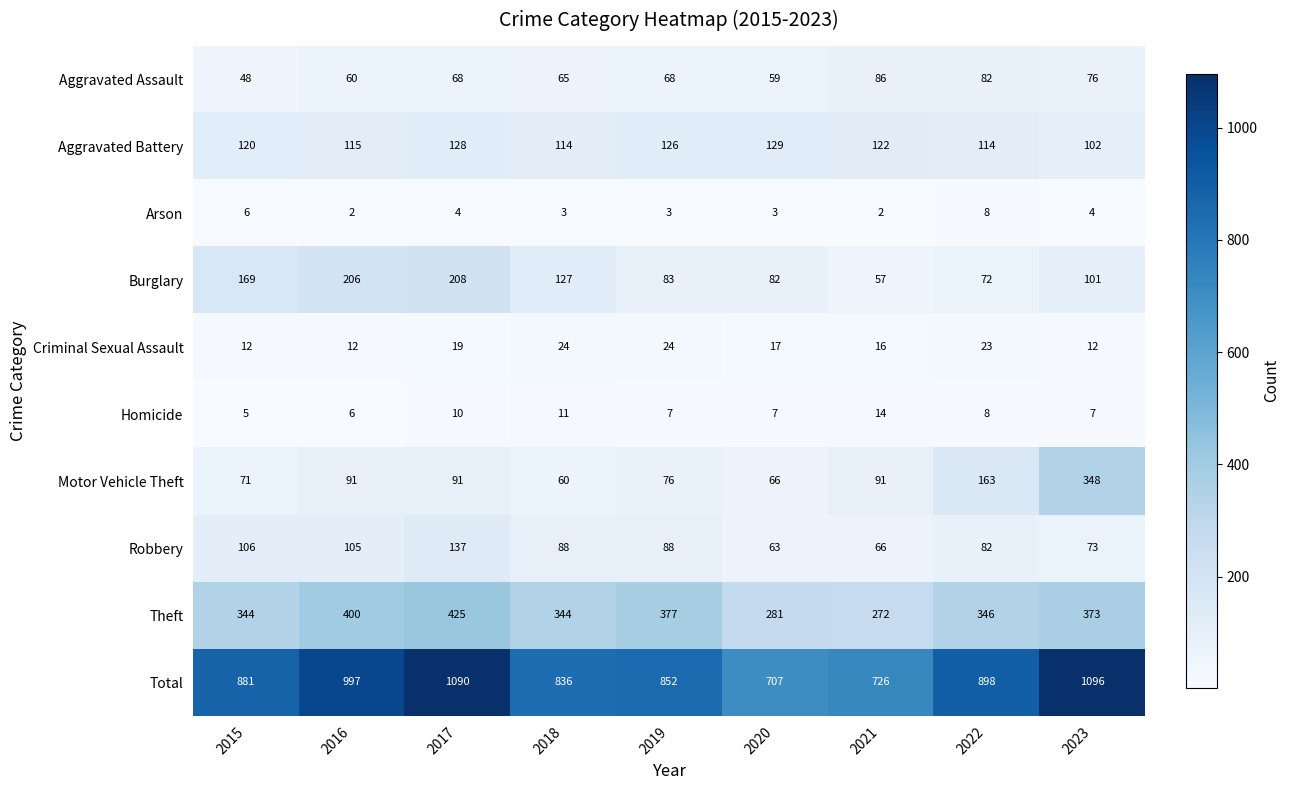

At which category is the sum across all series the highest?

2023